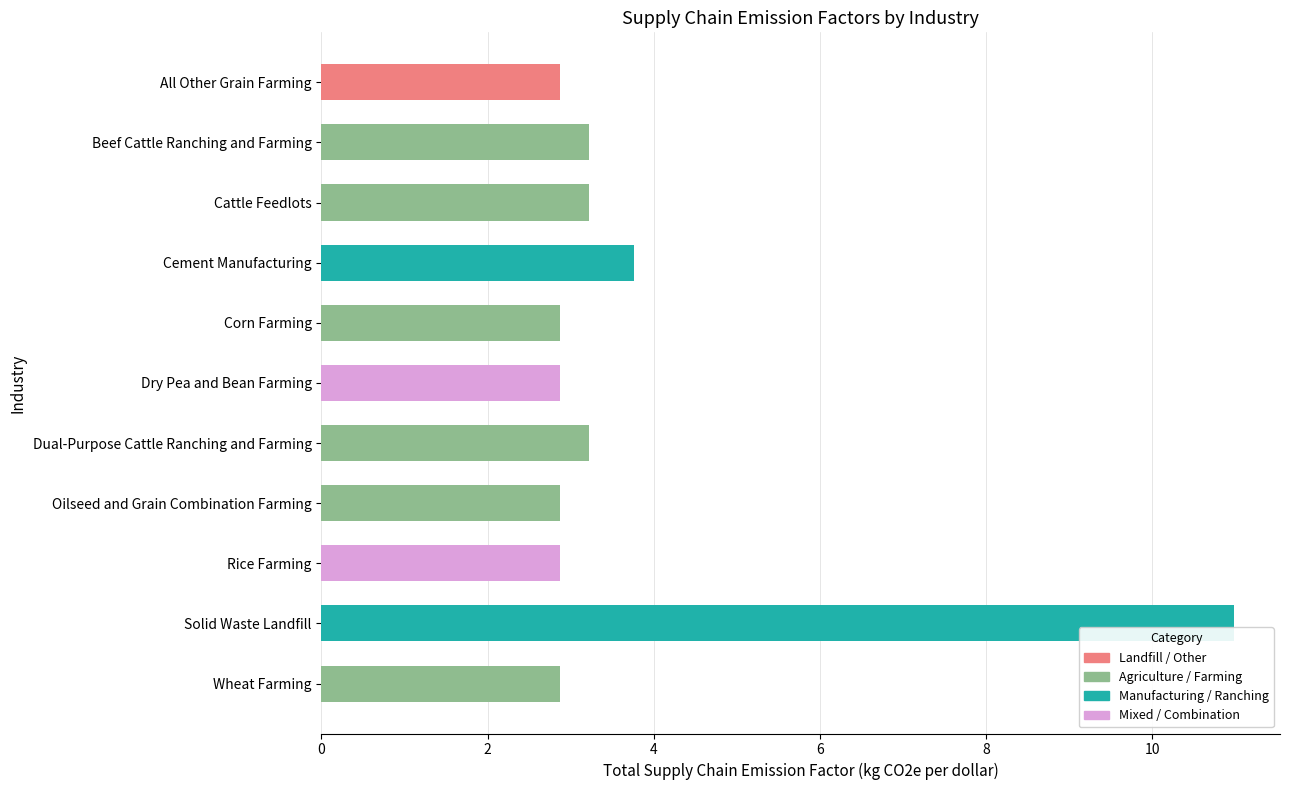

What is the average value?

3.8